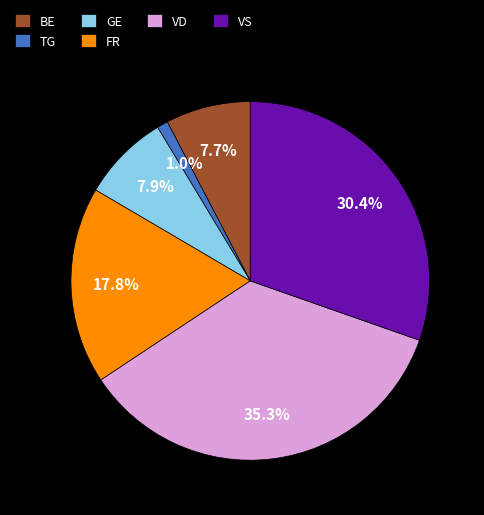

Do FR and BE together represent more than half of the pie?

No